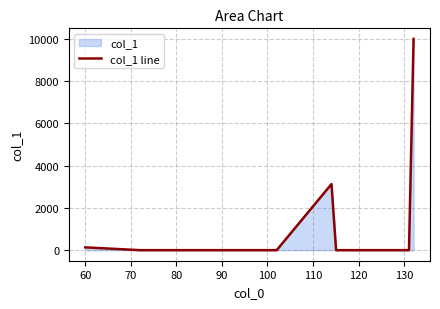

What is the difference between the maximum and minimum values?

10000.0